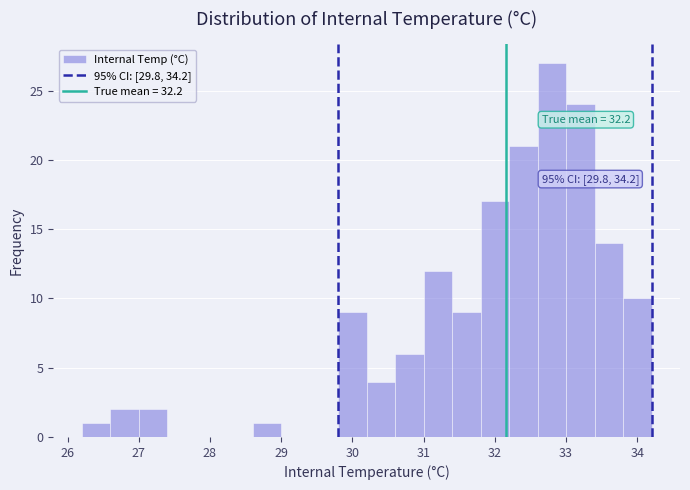

Over which range of the x-axis is the bar tallest?

32.6 to 33.0